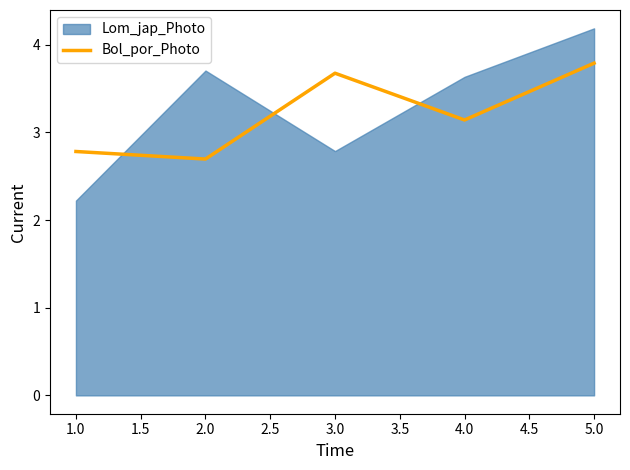

The value of Bol_por_Photo at 5.0 is 0.9. True or false?

False